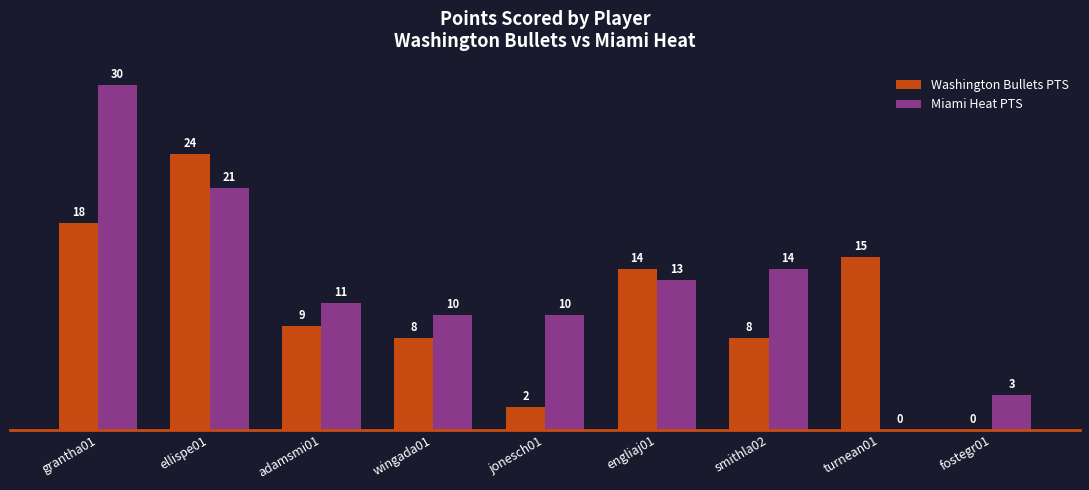

Reading left to right, transcribe all the data shown in this chart.

Washington Bullets PTS: grantha01=18	ellispe01=24	adamsmi01=9	wingada01=8	jonesch01=2	engliaj01=14	smithla02=8	turnean01=15	fostegr01=0
Miami Heat PTS: grantha01=30	ellispe01=21	adamsmi01=11	wingada01=10	jonesch01=10	engliaj01=13	smithla02=14	turnean01=0	fostegr01=3